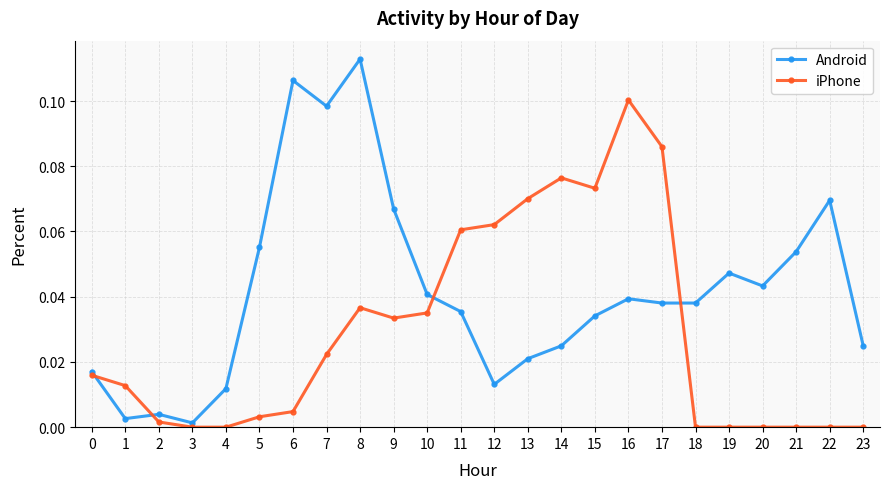

Between 10 and 11, which series saw the biggest shift?

iPhone